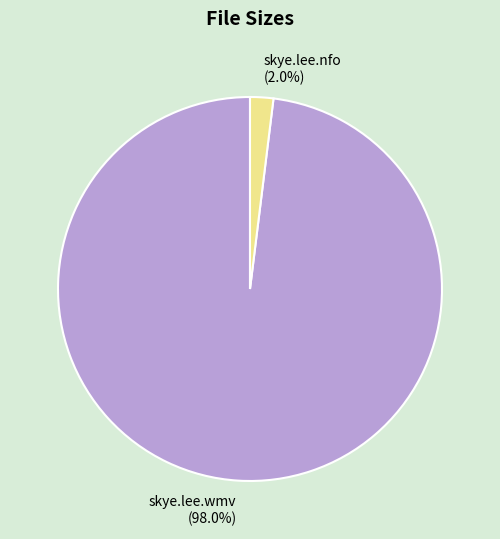

Does skye.lee.nfo (2.0%) represent more than half of the total?

No